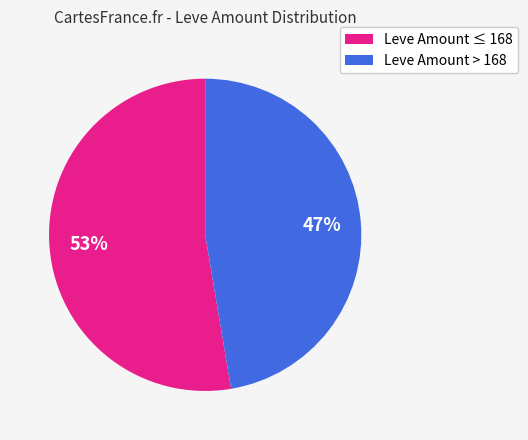

Does Leve Amount ≤ 168 account for over 50% of the chart?

Yes